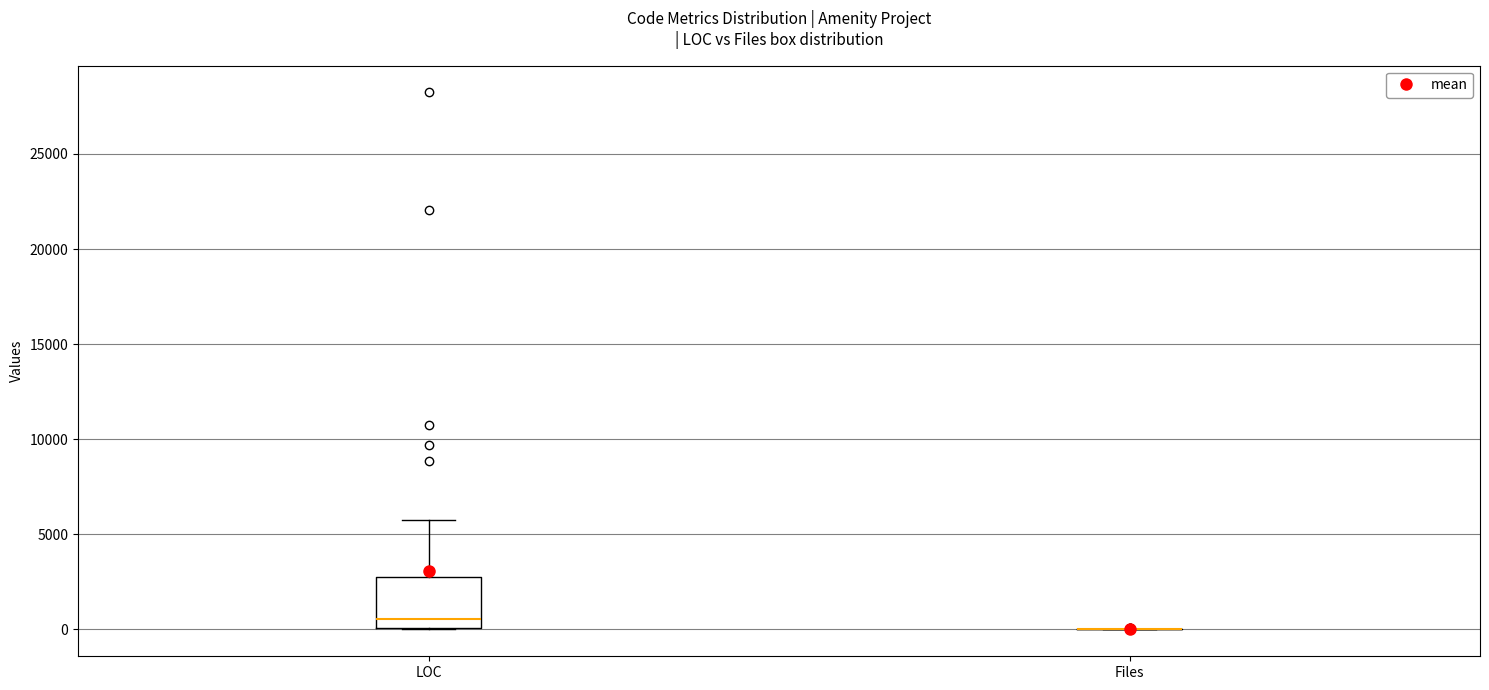

Where does the upper whisker of the box for LOC end on the y-axis? The values are not printed on the chart, so give them approximately, as read against the axis.

6000